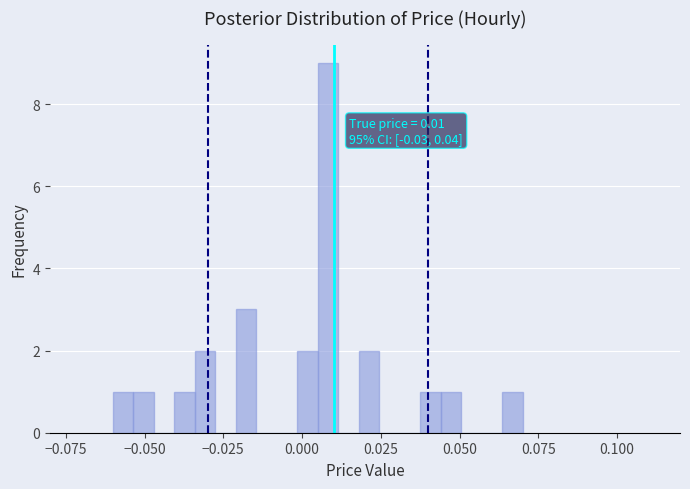

Read against the x-axis, roughly where is the centre of the tallest bar?

0.010